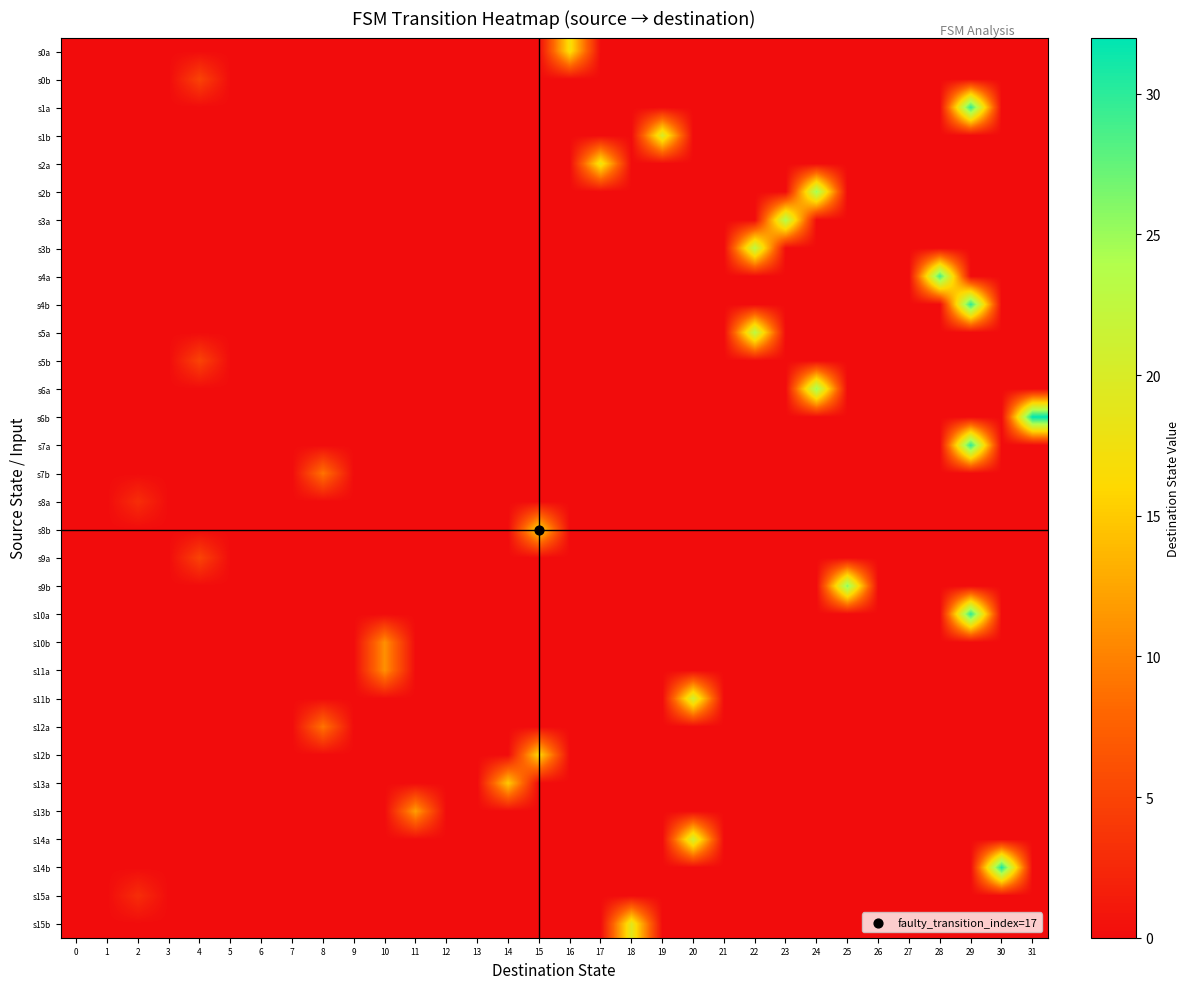

Reading right to left, transcribe all the data shown in this chart.

s0a: 31=0	30=0	29=0	28=0	27=0	26=0	25=0	24=0	23=0	22=0	21=0	20=0	19=0	18=0	17=0	16=17	15=0	14=0	13=0	12=0	11=0	10=0	9=0	8=0	7=0	6=0	5=0	4=0	3=0	2=0	1=0	0=0
s0b: 31=0	30=0	29=0	28=0	27=0	26=0	25=0	24=0	23=0	22=0	21=0	20=0	19=0	18=0	17=0	16=0	15=0	14=0	13=0	12=0	11=0	10=0	9=0	8=0	7=0	6=0	5=0	4=5	3=0	2=0	1=0	0=0
s1a: 31=0	30=0	29=30	28=0	27=0	26=0	25=0	24=0	23=0	22=0	21=0	20=0	19=0	18=0	17=0	16=0	15=0	14=0	13=0	12=0	11=0	10=0	9=0	8=0	7=0	6=0	5=0	4=0	3=0	2=0	1=0	0=0
s1b: 31=0	30=0	29=0	28=0	27=0	26=0	25=0	24=0	23=0	22=0	21=0	20=0	19=20	18=0	17=0	16=0	15=0	14=0	13=0	12=0	11=0	10=0	9=0	8=0	7=0	6=0	5=0	4=0	3=0	2=0	1=0	0=0
s2a: 31=0	30=0	29=0	28=0	27=0	26=0	25=0	24=0	23=0	22=0	21=0	20=0	19=0	18=0	17=18	16=0	15=0	14=0	13=0	12=0	11=0	10=0	9=0	8=0	7=0	6=0	5=0	4=0	3=0	2=0	1=0	0=0
s2b: 31=0	30=0	29=0	28=0	27=0	26=0	25=0	24=25	23=0	22=0	21=0	20=0	19=0	18=0	17=0	16=0	15=0	14=0	13=0	12=0	11=0	10=0	9=0	8=0	7=0	6=0	5=0	4=0	3=0	2=0	1=0	0=0
s3a: 31=0	30=0	29=0	28=0	27=0	26=0	25=0	24=0	23=24	22=0	21=0	20=0	19=0	18=0	17=0	16=0	15=0	14=0	13=0	12=0	11=0	10=0	9=0	8=0	7=0	6=0	5=0	4=0	3=0	2=0	1=0	0=0
s3b: 31=0	30=0	29=0	28=0	27=0	26=0	25=0	24=0	23=0	22=23	21=0	20=0	19=0	18=0	17=0	16=0	15=0	14=0	13=0	12=0	11=0	10=0	9=0	8=0	7=0	6=0	5=0	4=0	3=0	2=0	1=0	0=0
s4a: 31=0	30=0	29=0	28=29	27=0	26=0	25=0	24=0	23=0	22=0	21=0	20=0	19=0	18=0	17=0	16=0	15=0	14=0	13=0	12=0	11=0	10=0	9=0	8=0	7=0	6=0	5=0	4=0	3=0	2=0	1=0	0=0
s4b: 31=0	30=0	29=30	28=0	27=0	26=0	25=0	24=0	23=0	22=0	21=0	20=0	19=0	18=0	17=0	16=0	15=0	14=0	13=0	12=0	11=0	10=0	9=0	8=0	7=0	6=0	5=0	4=0	3=0	2=0	1=0	0=0
s5a: 31=0	30=0	29=0	28=0	27=0	26=0	25=0	24=0	23=0	22=23	21=0	20=0	19=0	18=0	17=0	16=0	15=0	14=0	13=0	12=0	11=0	10=0	9=0	8=0	7=0	6=0	5=0	4=0	3=0	2=0	1=0	0=0
s5b: 31=0	30=0	29=0	28=0	27=0	26=0	25=0	24=0	23=0	22=0	21=0	20=0	19=0	18=0	17=0	16=0	15=0	14=0	13=0	12=0	11=0	10=0	9=0	8=0	7=0	6=0	5=0	4=5	3=0	2=0	1=0	0=0
s6a: 31=0	30=0	29=0	28=0	27=0	26=0	25=0	24=25	23=0	22=0	21=0	20=0	19=0	18=0	17=0	16=0	15=0	14=0	13=0	12=0	11=0	10=0	9=0	8=0	7=0	6=0	5=0	4=0	3=0	2=0	1=0	0=0
s6b: 31=32	30=0	29=0	28=0	27=0	26=0	25=0	24=0	23=0	22=0	21=0	20=0	19=0	18=0	17=0	16=0	15=0	14=0	13=0	12=0	11=0	10=0	9=0	8=0	7=0	6=0	5=0	4=0	3=0	2=0	1=0	0=0
s7a: 31=0	30=0	29=30	28=0	27=0	26=0	25=0	24=0	23=0	22=0	21=0	20=0	19=0	18=0	17=0	16=0	15=0	14=0	13=0	12=0	11=0	10=0	9=0	8=0	7=0	6=0	5=0	4=0	3=0	2=0	1=0	0=0
s7b: 31=0	30=0	29=0	28=0	27=0	26=0	25=0	24=0	23=0	22=0	21=0	20=0	19=0	18=0	17=0	16=0	15=0	14=0	13=0	12=0	11=0	10=0	9=0	8=9	7=0	6=0	5=0	4=0	3=0	2=0	1=0	0=0
s8a: 31=0	30=0	29=0	28=0	27=0	26=0	25=0	24=0	23=0	22=0	21=0	20=0	19=0	18=0	17=0	16=0	15=0	14=0	13=0	12=0	11=0	10=0	9=0	8=0	7=0	6=0	5=0	4=0	3=0	2=3	1=0	0=0
s8b: 31=0	30=0	29=0	28=0	27=0	26=0	25=0	24=0	23=0	22=0	21=0	20=0	19=0	18=0	17=0	16=0	15=16	14=0	13=0	12=0	11=0	10=0	9=0	8=0	7=0	6=0	5=0	4=0	3=0	2=0	1=0	0=0
s9a: 31=0	30=0	29=0	28=0	27=0	26=0	25=0	24=0	23=0	22=0	21=0	20=0	19=0	18=0	17=0	16=0	15=0	14=0	13=0	12=0	11=0	10=0	9=0	8=0	7=0	6=0	5=0	4=5	3=0	2=0	1=0	0=0
s9b: 31=0	30=0	29=0	28=0	27=0	26=0	25=26	24=0	23=0	22=0	21=0	20=0	19=0	18=0	17=0	16=0	15=0	14=0	13=0	12=0	11=0	10=0	9=0	8=0	7=0	6=0	5=0	4=0	3=0	2=0	1=0	0=0
s10a: 31=0	30=0	29=30	28=0	27=0	26=0	25=0	24=0	23=0	22=0	21=0	20=0	19=0	18=0	17=0	16=0	15=0	14=0	13=0	12=0	11=0	10=0	9=0	8=0	7=0	6=0	5=0	4=0	3=0	2=0	1=0	0=0
s10b: 31=0	30=0	29=0	28=0	27=0	26=0	25=0	24=0	23=0	22=0	21=0	20=0	19=0	18=0	17=0	16=0	15=0	14=0	13=0	12=0	11=0	10=11	9=0	8=0	7=0	6=0	5=0	4=0	3=0	2=0	1=0	0=0
s11a: 31=0	30=0	29=0	28=0	27=0	26=0	25=0	24=0	23=0	22=0	21=0	20=0	19=0	18=0	17=0	16=0	15=0	14=0	13=0	12=0	11=0	10=11	9=0	8=0	7=0	6=0	5=0	4=0	3=0	2=0	1=0	0=0
s11b: 31=0	30=0	29=0	28=0	27=0	26=0	25=0	24=0	23=0	22=0	21=0	20=21	19=0	18=0	17=0	16=0	15=0	14=0	13=0	12=0	11=0	10=0	9=0	8=0	7=0	6=0	5=0	4=0	3=0	2=0	1=0	0=0
s12a: 31=0	30=0	29=0	28=0	27=0	26=0	25=0	24=0	23=0	22=0	21=0	20=0	19=0	18=0	17=0	16=0	15=0	14=0	13=0	12=0	11=0	10=0	9=0	8=9	7=0	6=0	5=0	4=0	3=0	2=0	1=0	0=0
s12b: 31=0	30=0	29=0	28=0	27=0	26=0	25=0	24=0	23=0	22=0	21=0	20=0	19=0	18=0	17=0	16=0	15=16	14=0	13=0	12=0	11=0	10=0	9=0	8=0	7=0	6=0	5=0	4=0	3=0	2=0	1=0	0=0
s13a: 31=0	30=0	29=0	28=0	27=0	26=0	25=0	24=0	23=0	22=0	21=0	20=0	19=0	18=0	17=0	16=0	15=0	14=15	13=0	12=0	11=0	10=0	9=0	8=0	7=0	6=0	5=0	4=0	3=0	2=0	1=0	0=0
s13b: 31=0	30=0	29=0	28=0	27=0	26=0	25=0	24=0	23=0	22=0	21=0	20=0	19=0	18=0	17=0	16=0	15=0	14=0	13=0	12=0	11=12	10=0	9=0	8=0	7=0	6=0	5=0	4=0	3=0	2=0	1=0	0=0
s14a: 31=0	30=0	29=0	28=0	27=0	26=0	25=0	24=0	23=0	22=0	21=0	20=21	19=0	18=0	17=0	16=0	15=0	14=0	13=0	12=0	11=0	10=0	9=0	8=0	7=0	6=0	5=0	4=0	3=0	2=0	1=0	0=0
s14b: 31=0	30=31	29=0	28=0	27=0	26=0	25=0	24=0	23=0	22=0	21=0	20=0	19=0	18=0	17=0	16=0	15=0	14=0	13=0	12=0	11=0	10=0	9=0	8=0	7=0	6=0	5=0	4=0	3=0	2=0	1=0	0=0
s15a: 31=0	30=0	29=0	28=0	27=0	26=0	25=0	24=0	23=0	22=0	21=0	20=0	19=0	18=0	17=0	16=0	15=0	14=0	13=0	12=0	11=0	10=0	9=0	8=0	7=0	6=0	5=0	4=0	3=0	2=3	1=0	0=0
s15b: 31=0	30=0	29=0	28=0	27=0	26=0	25=0	24=0	23=0	22=0	21=0	20=0	19=0	18=19	17=0	16=0	15=0	14=0	13=0	12=0	11=0	10=0	9=0	8=0	7=0	6=0	5=0	4=0	3=0	2=0	1=0	0=0